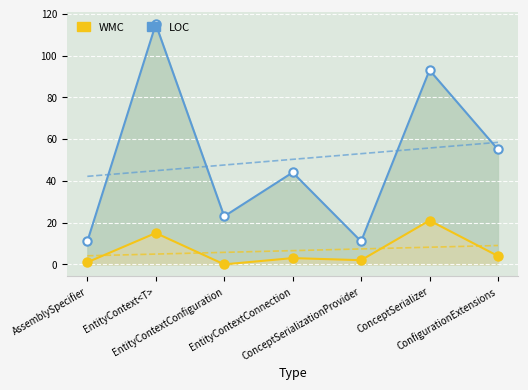

Between ConfigurationExtensions and ConceptSerializationProvider, which is larger?

ConfigurationExtensions